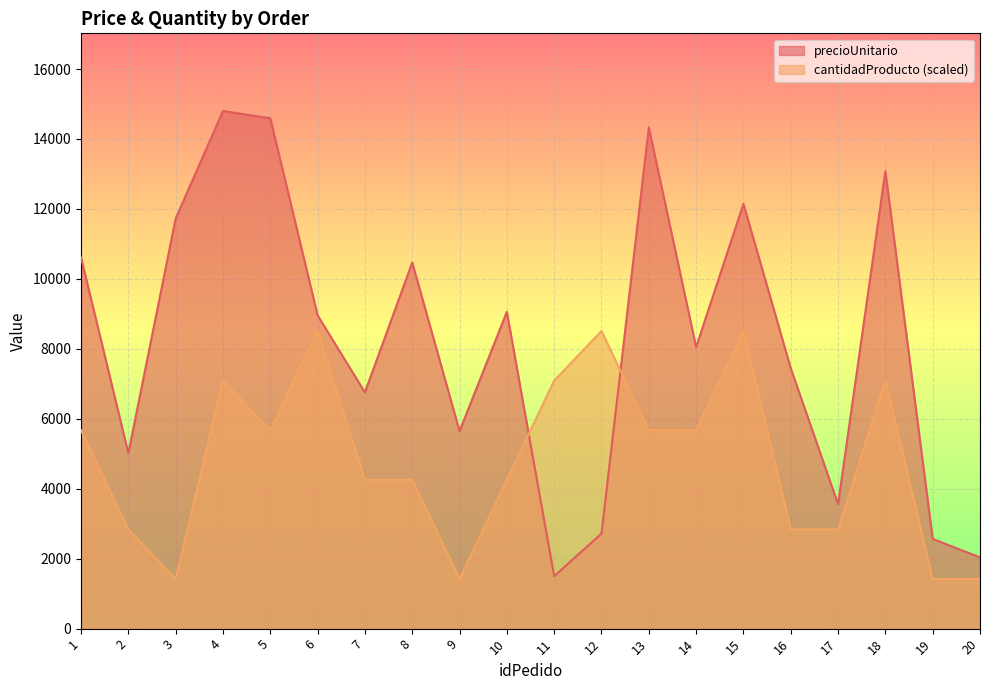

True or false: cantidadProducto and precioUnitario cross at least once.

True